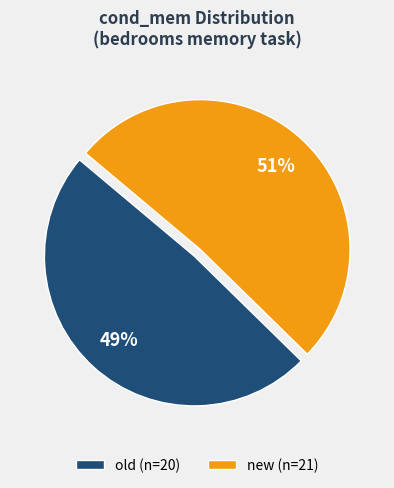

To the nearest percent, what is the difference between the old and new slice percentages?

2%